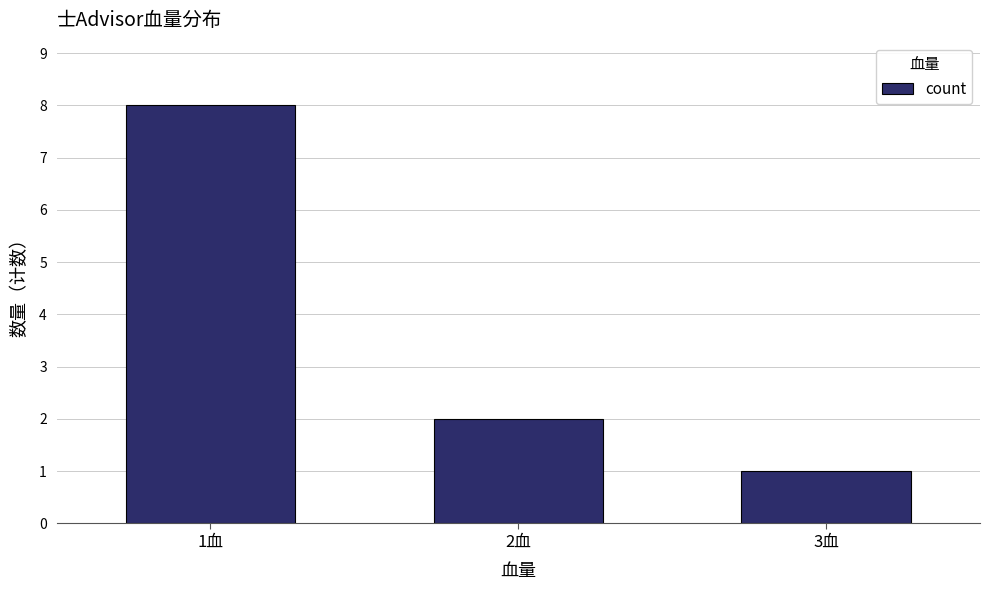

Reading left to right, list all the values displayed in this chart.

8	2	1